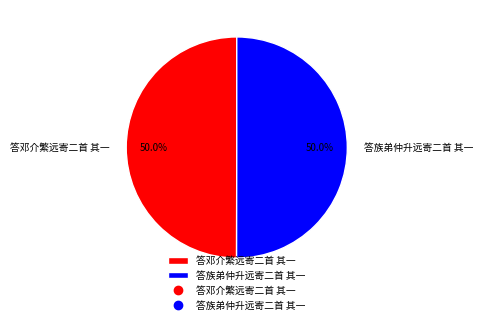

To the nearest percent, what is the combined percentage of 答邓介繁远寄二首 其一 and 答族弟仲升远寄二首 其一?

100%